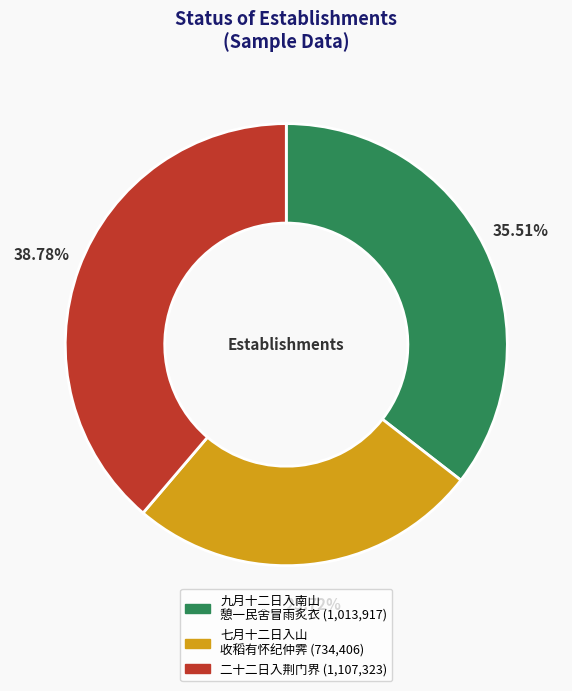

Is there any slice that represents more than half of the pie?

No